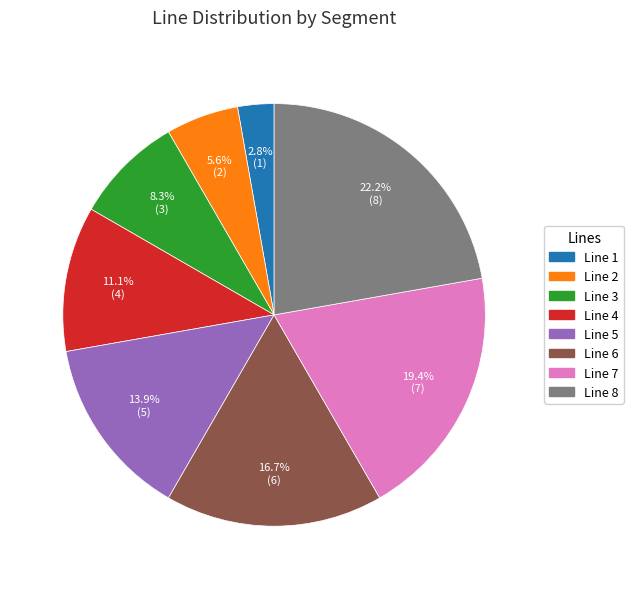

To the nearest percent, what is the average slice percentage?

12%